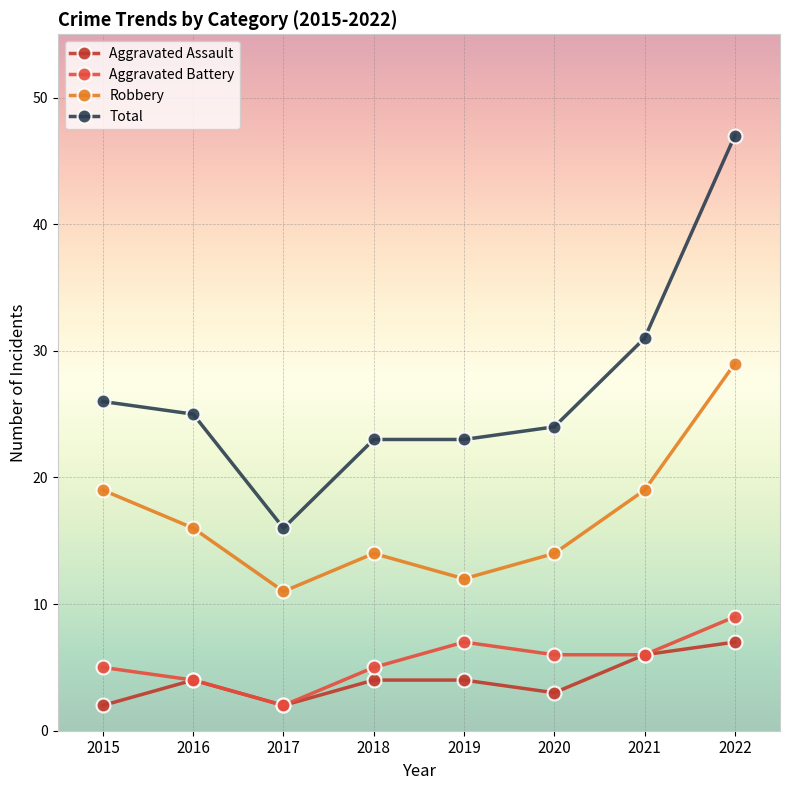

Reading right to left, list all the values displayed in this chart.

Aggravated Assault: 7	6	3	4	4	2	4	2
Aggravated Battery: 9	6	6	7	5	2	4	5
Robbery: 29	19	14	12	14	11	16	19
Total: 47	31	24	23	23	16	25	26